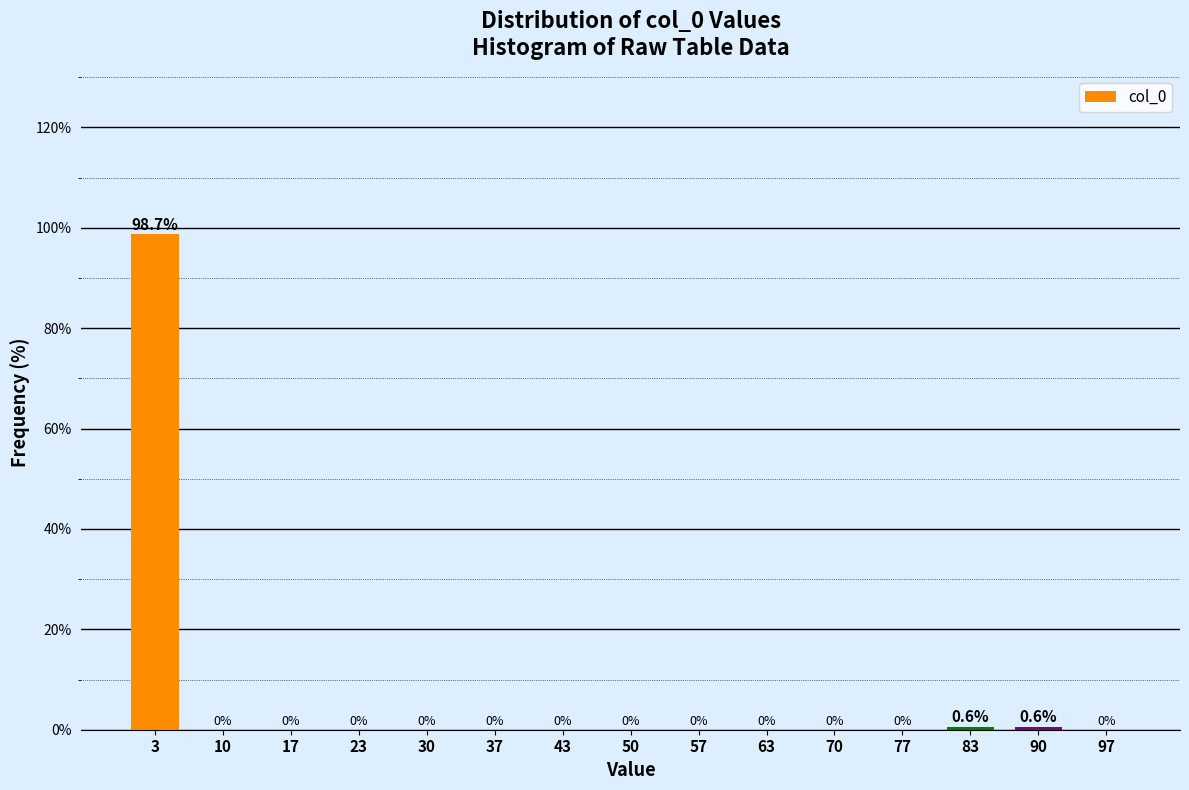

Which range on the x-axis has the tallest bar?

0 to 7